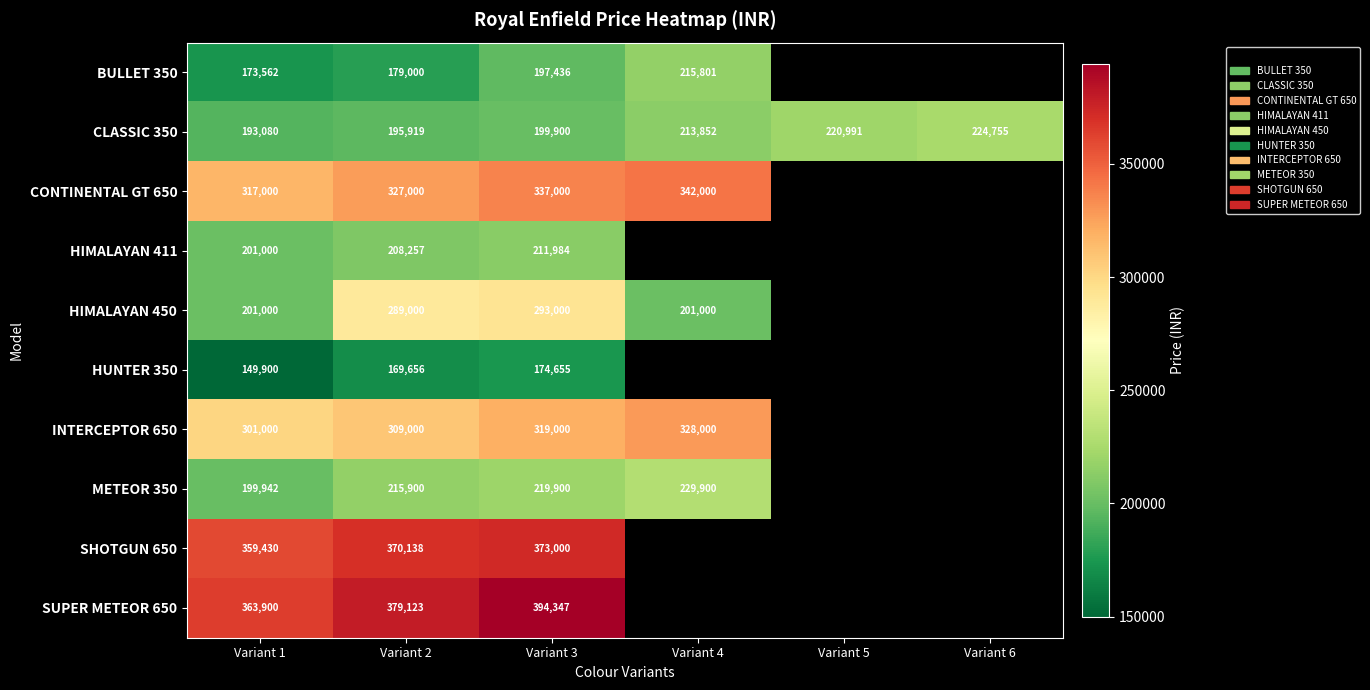

What is the difference between the highest and lowest values at Variant 3?

219692